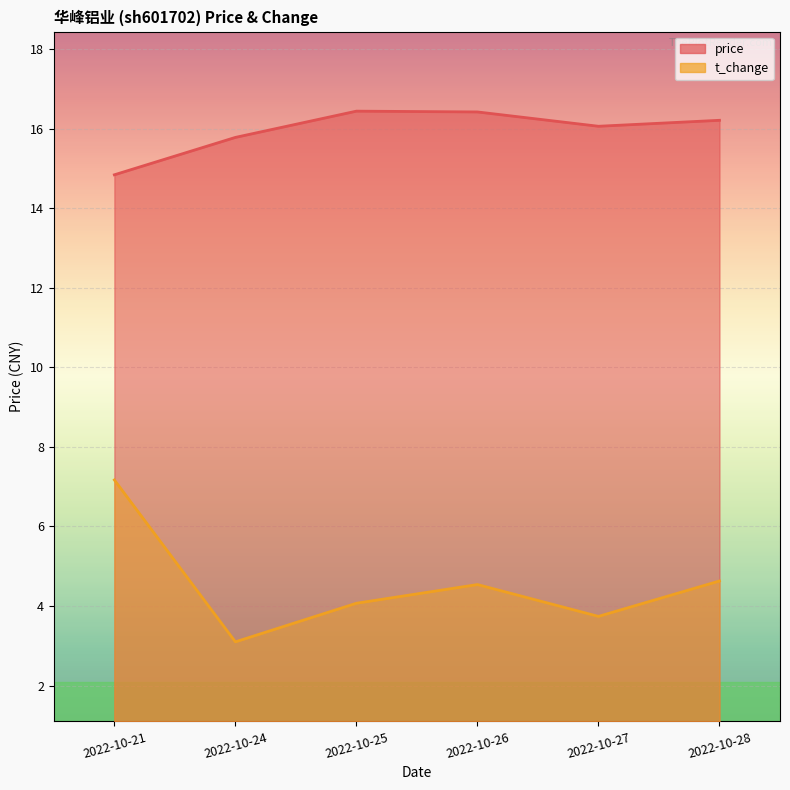

What are all the series names shown in the legend?

price, t_change